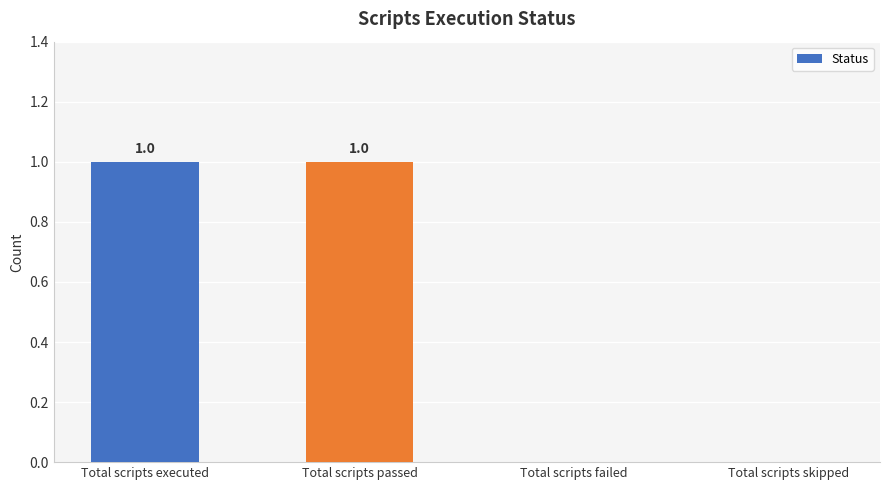

Reading left to right, what are all the values shown in this chart?

Total scripts executed=1	Total scripts passed=1	Total scripts failed=0	Total scripts skipped=0